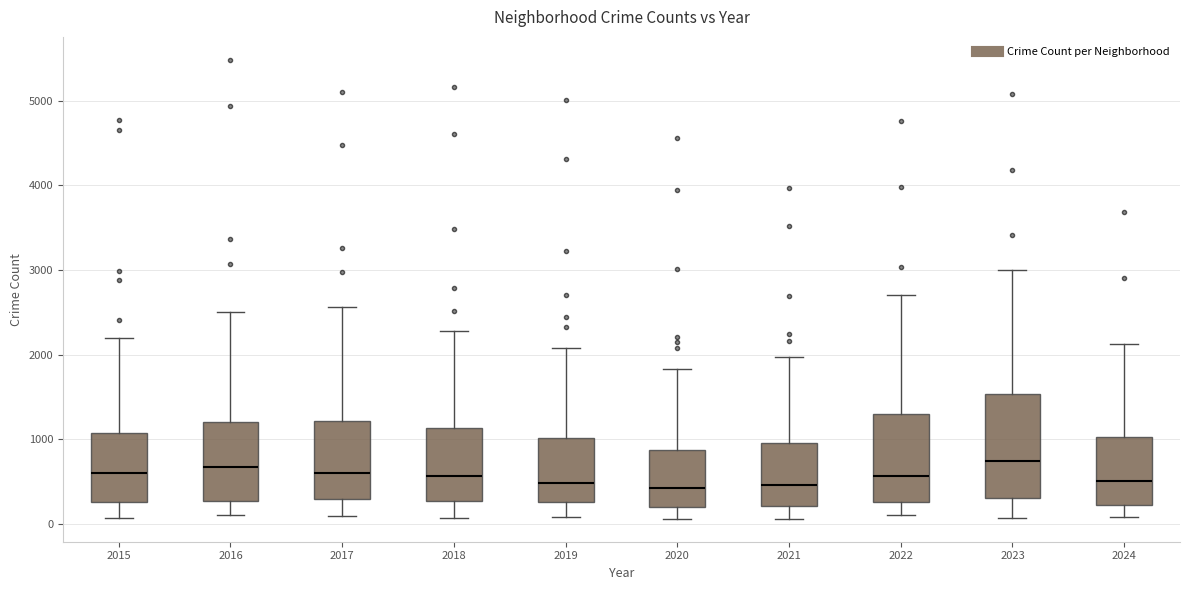

Reading left to right, read every box against the y-axis: the position of its median line, the range the box covers, and the ends of its whiskers. The values are not printed on the chart, so give them approximately, as read against the axis.

2015: median 600, box 300 to 1100, whiskers 100 to 2200
2016: median 700, box 300 to 1200, whiskers 100 to 2500
2017: median 600, box 300 to 1200, whiskers 100 to 2600
2018: median 600, box 300 to 1100, whiskers 100 to 2300
2019: median 500, box 300 to 1000, whiskers 100 to 2100
2020: median 400, box 200 to 900, whiskers 100 to 1800
2021: median 500, box 200 to 900, whiskers 100 to 2000
2022: median 600, box 300 to 1300, whiskers 100 to 2700
2023: median 700, box 300 to 1500, whiskers 100 to 3000
2024: median 500, box 200 to 1000, whiskers 100 to 2100